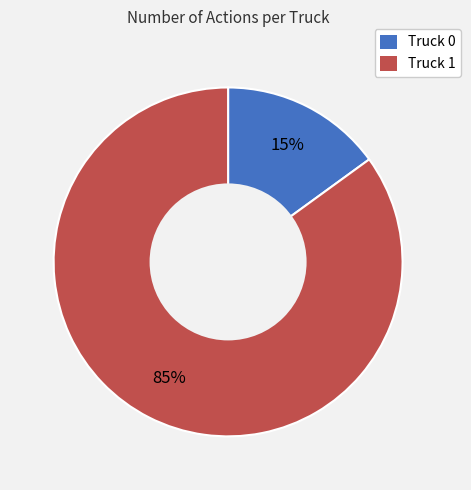

What is the largest slice in the pie chart?

Truck 1